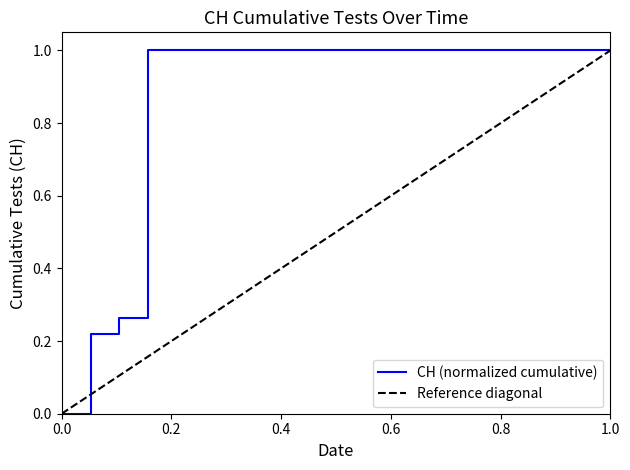

How many data points are less than 1?

3